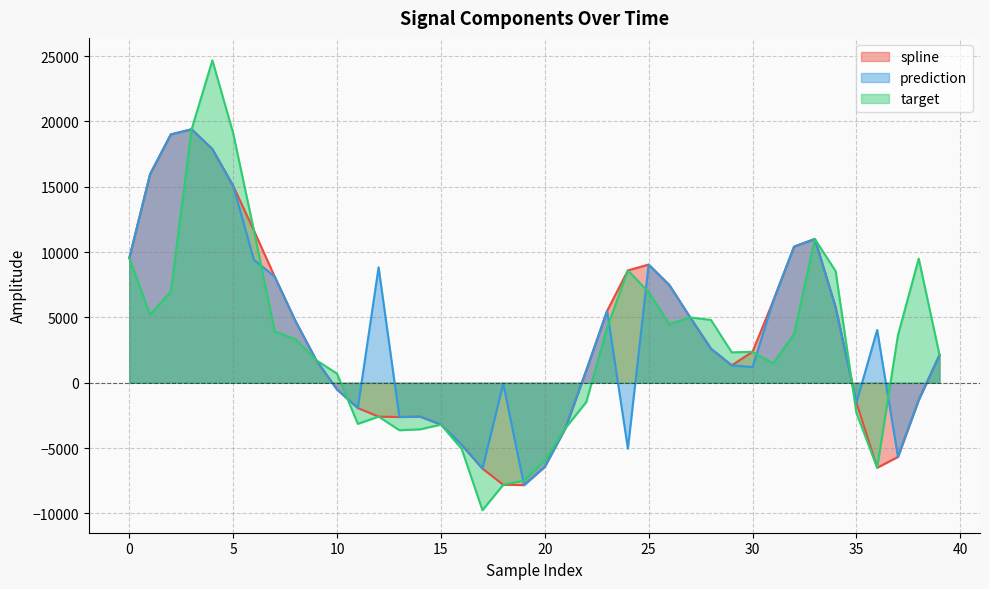

List the series in order of their overall mean, lowest first.

target, spline, prediction